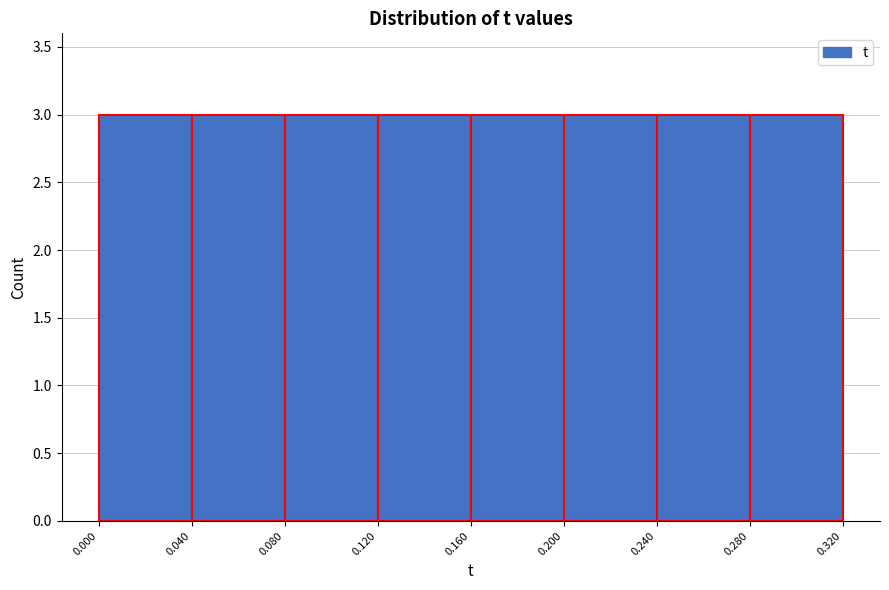

Reading left to right, transcribe this chart: for each bar, give the range it covers on the x-axis and its height. The values are not printed on the chart, so give them approximately, as read against the axis.

0.000 to 0.040: 3
0.040 to 0.080: 3
0.080 to 0.120: 3
0.120 to 0.160: 3
0.160 to 0.200: 3
0.200 to 0.240: 3
0.240 to 0.280: 3
0.280 to 0.320: 3